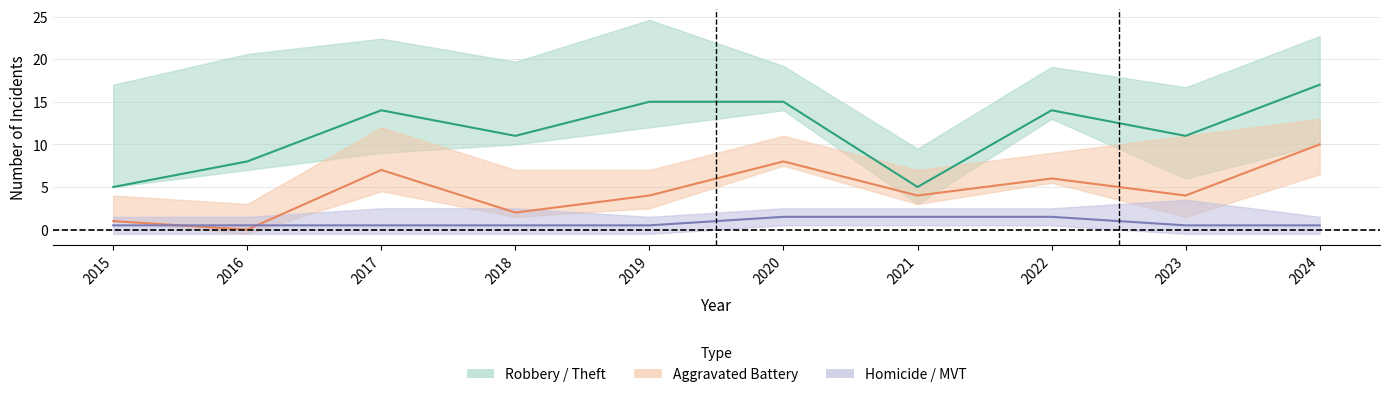

At how many categories does at least one series exceed 8?

7